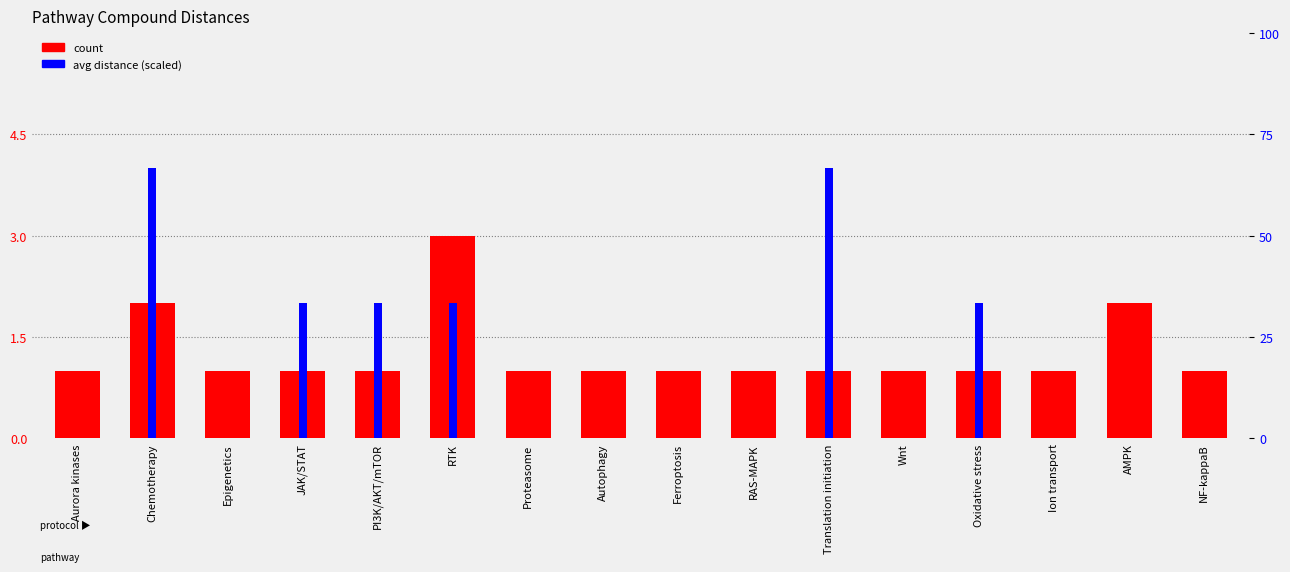

At which category does the chart reach its minimum across all series?

Aurora kinases